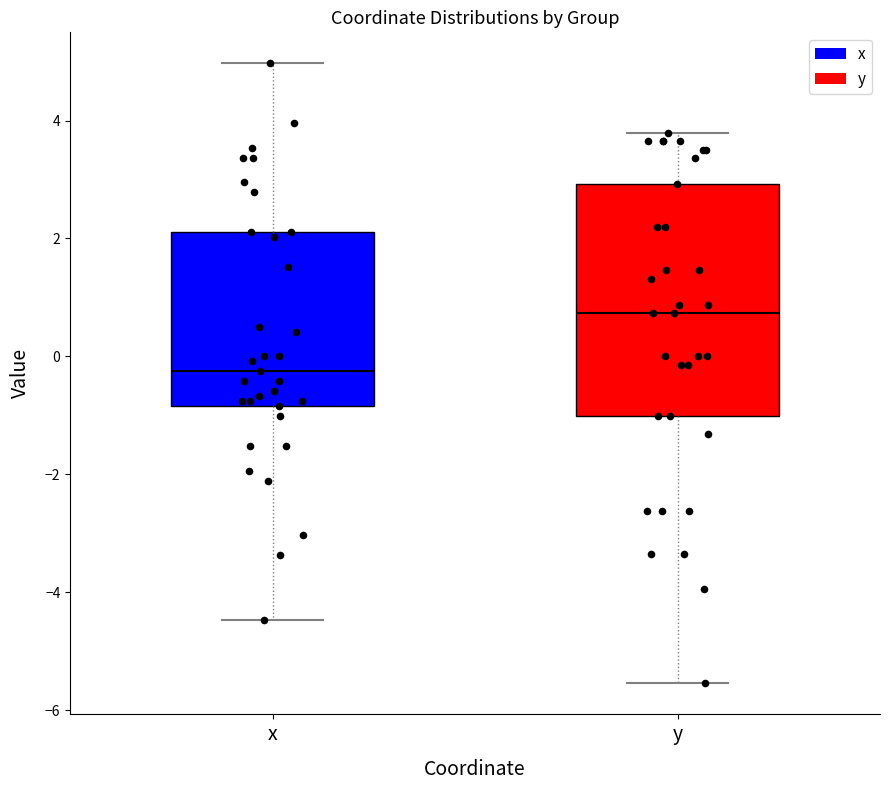

Reading left to right, read every box against the y-axis: the position of its median line, the range the box covers, and the ends of its whiskers. The values are not printed on the chart, so give them approximately, as read against the axis.

x: median -0.2, box -0.8 to 2.2, whiskers -4.4 to 5.0
y: median 0.8, box -1.0 to 3.0, whiskers -5.6 to 3.8